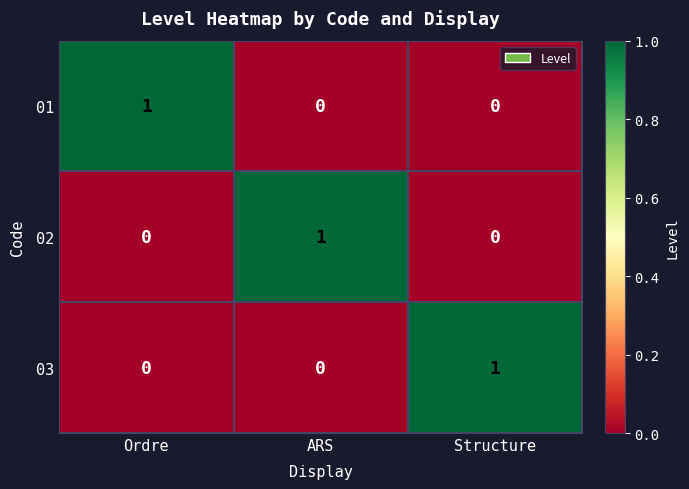

Reading left to right, list all the values displayed in this chart.

01: Ordre=1	ARS=0	Structure=0
02: Ordre=0	ARS=1	Structure=0
03: Ordre=0	ARS=0	Structure=1